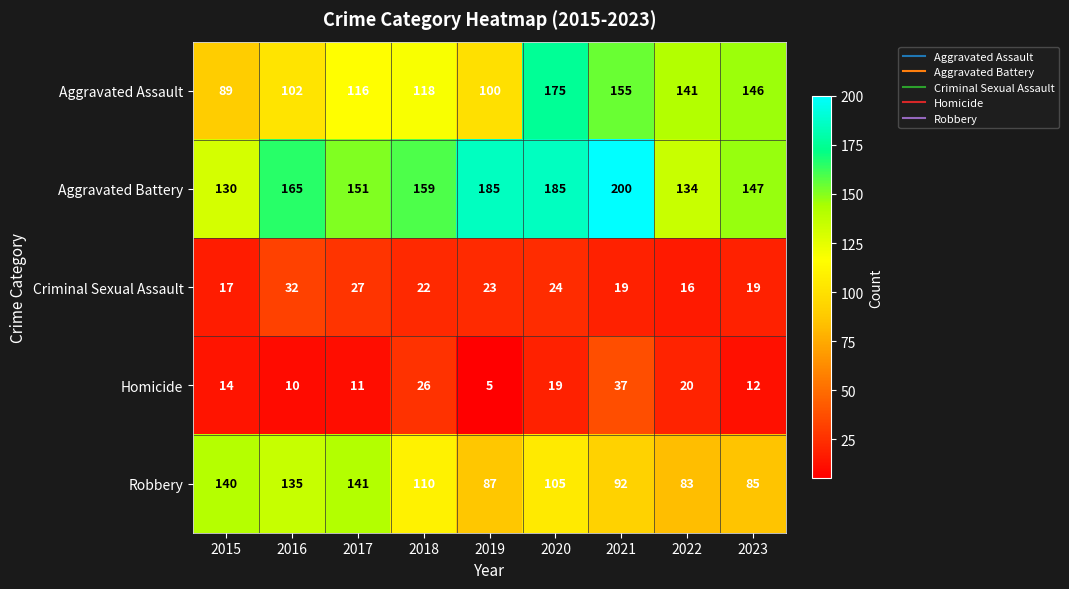

Which category has the lowest value in the Homicide series?

2019